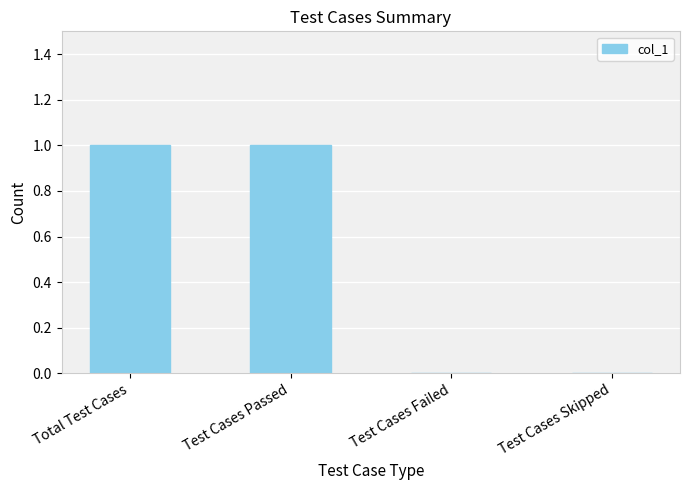

True or false: the data shows -1 at Test Cases Skipped.

False